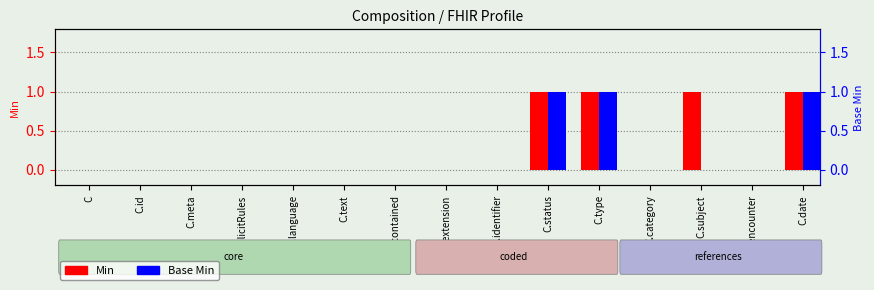

Which has a higher value, C.contained or C.type?

C.type